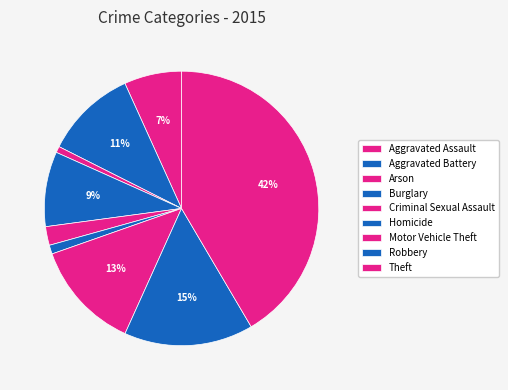

How many segments does this pie chart have?

9